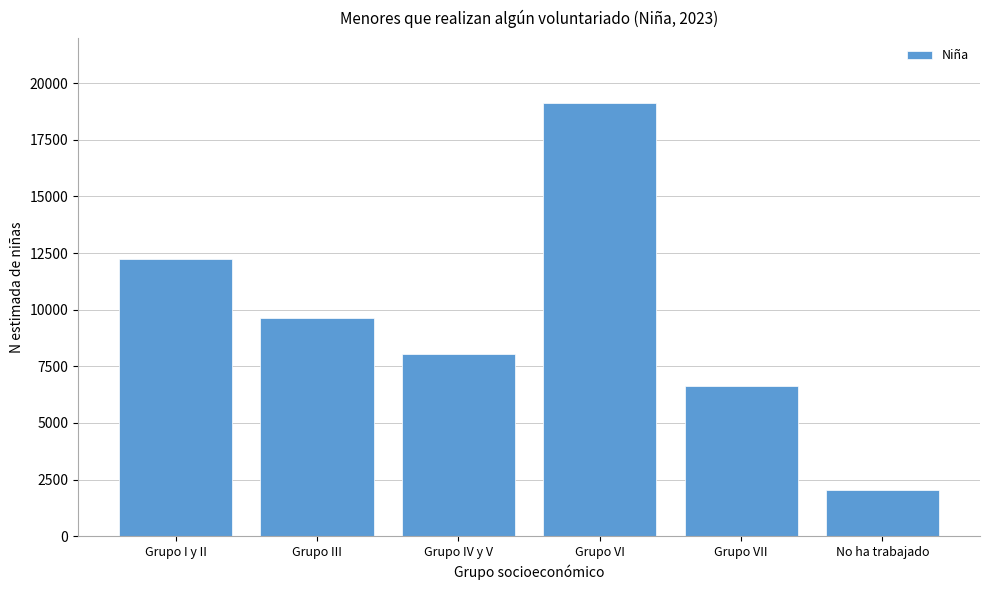

Reading left to right, extract all data points from this chart.

12254	9644	8037	19116	6610	2053